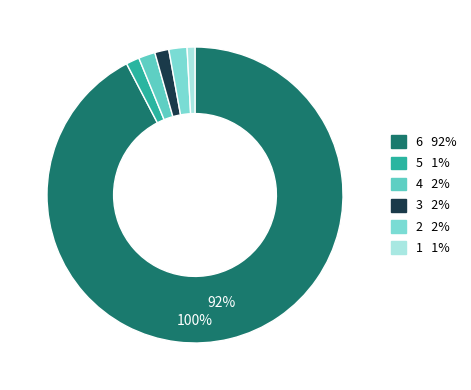

How many slices are in this pie chart?

6